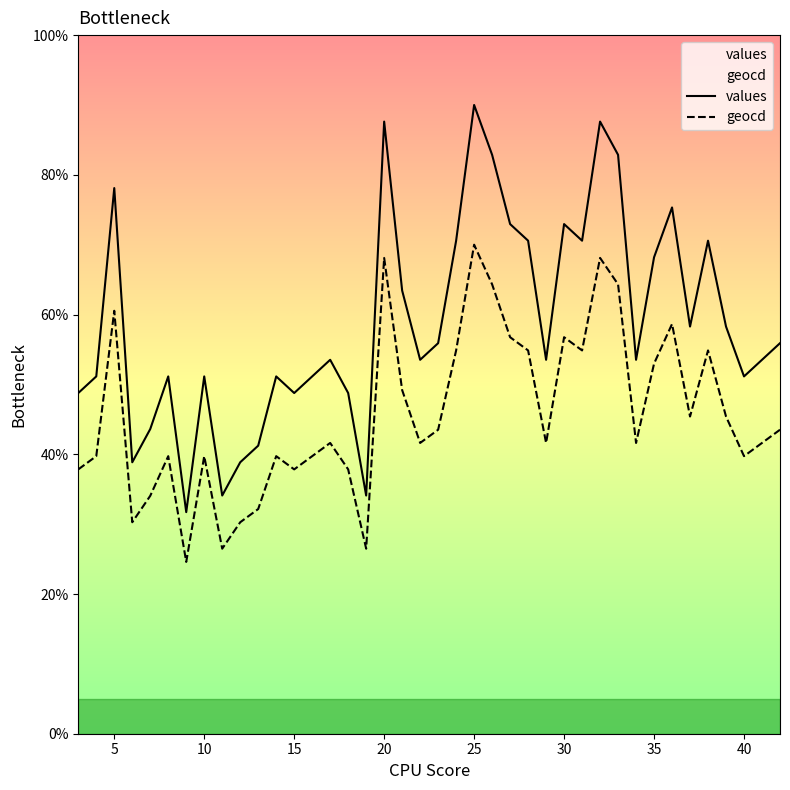

Is the value of geocd at 29 greater than the value of values at 0?

Yes